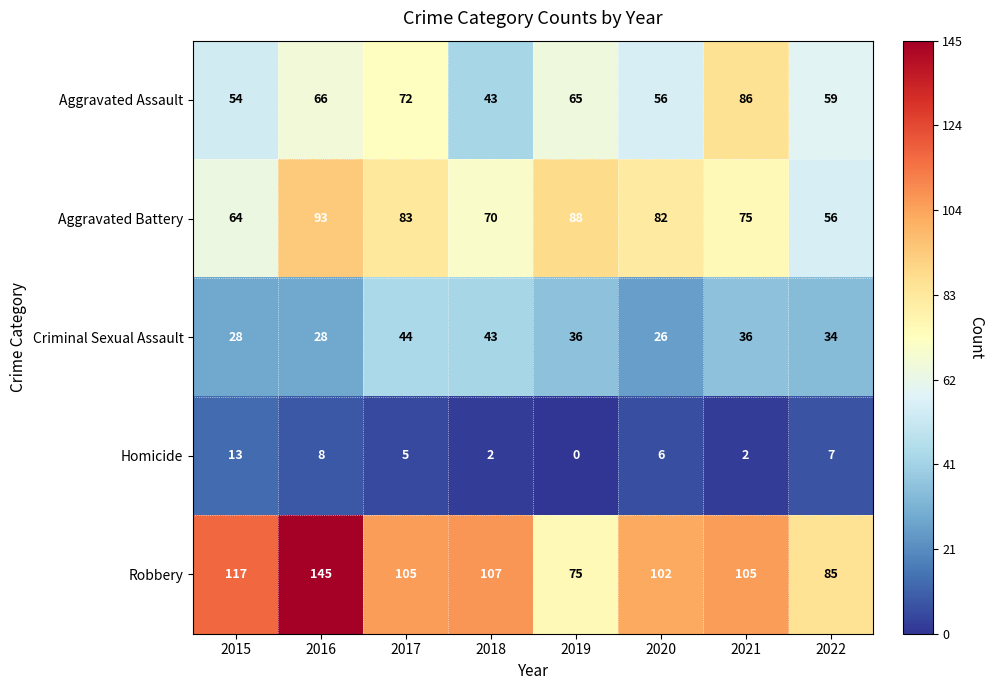

The Homicide series shows 8 at 2016. True or false?

True